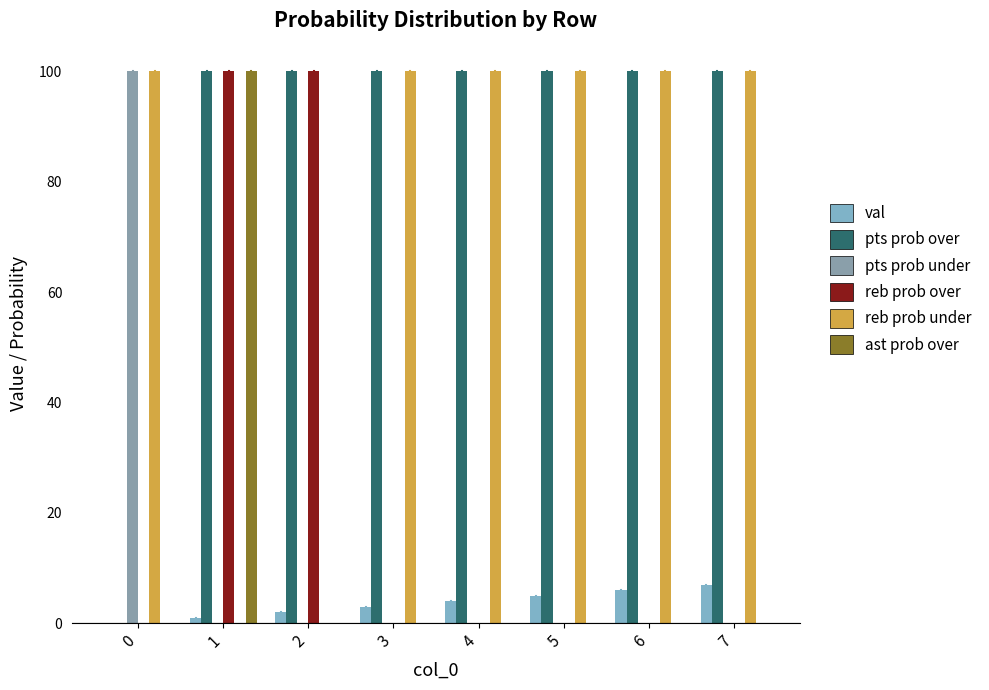

Reading left to right, what are all the values shown in this chart?

val: 0=0	1=1	2=2	3=3	4=4	5=5	6=6	7=7
pts prob over: 0=0	1=100	2=100	3=100	4=100	5=100	6=100	7=100
pts prob under: 0=100	1=0	2=0	3=0	4=0	5=0	6=0	7=0
reb prob over: 0=0	1=100	2=100	3=0	4=0	5=0	6=0	7=0
reb prob under: 0=100	1=0	2=0	3=100	4=100	5=100	6=100	7=100
ast prob over: 0=0	1=100	2=0	3=0	4=0	5=0	6=0	7=0